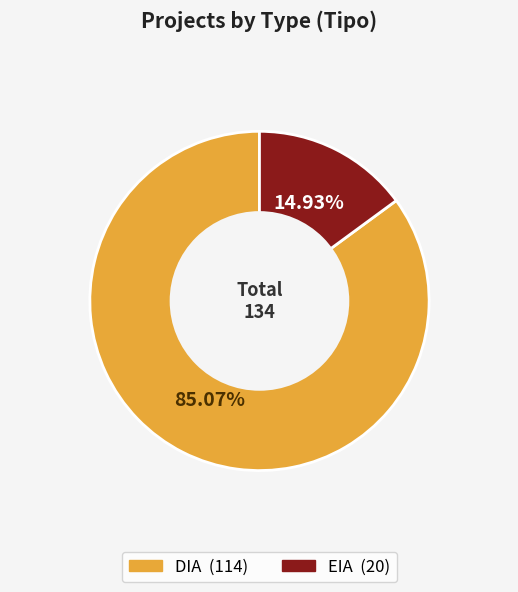

True or false: DIA accounts for 98% of the total.

False